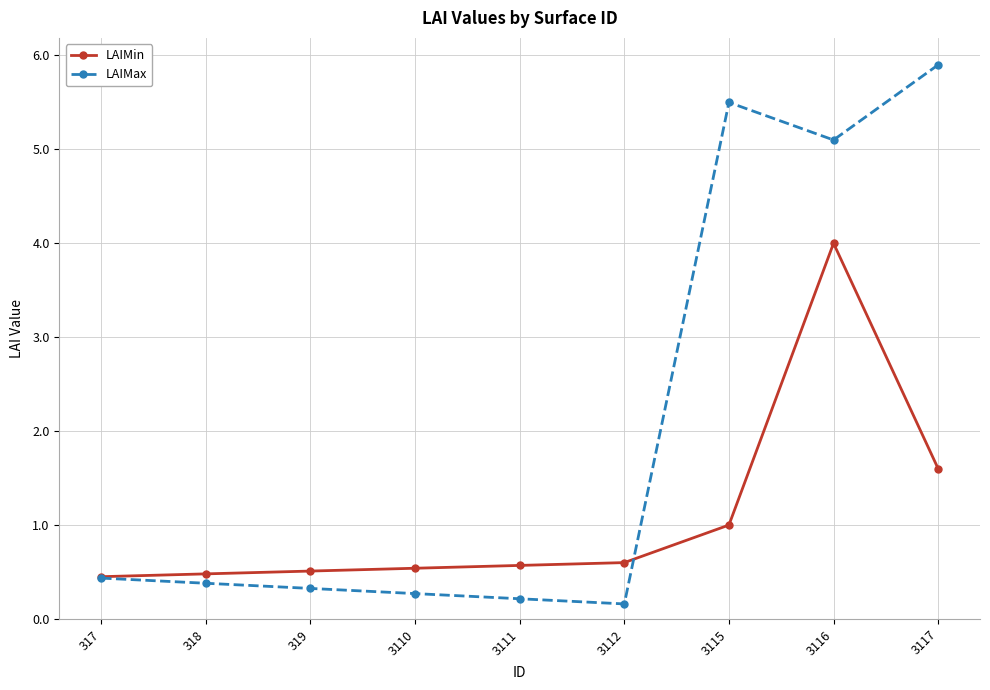

At how many categories does at least one series exceed 4?

3